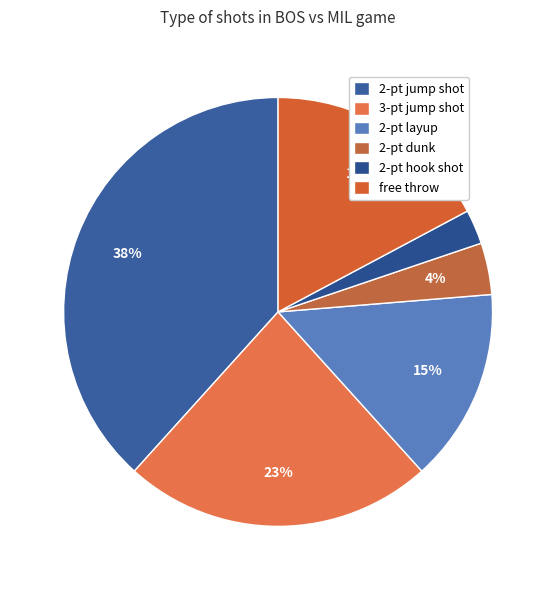

What portion of the pie excludes 3-pt jump shot?

76.6%